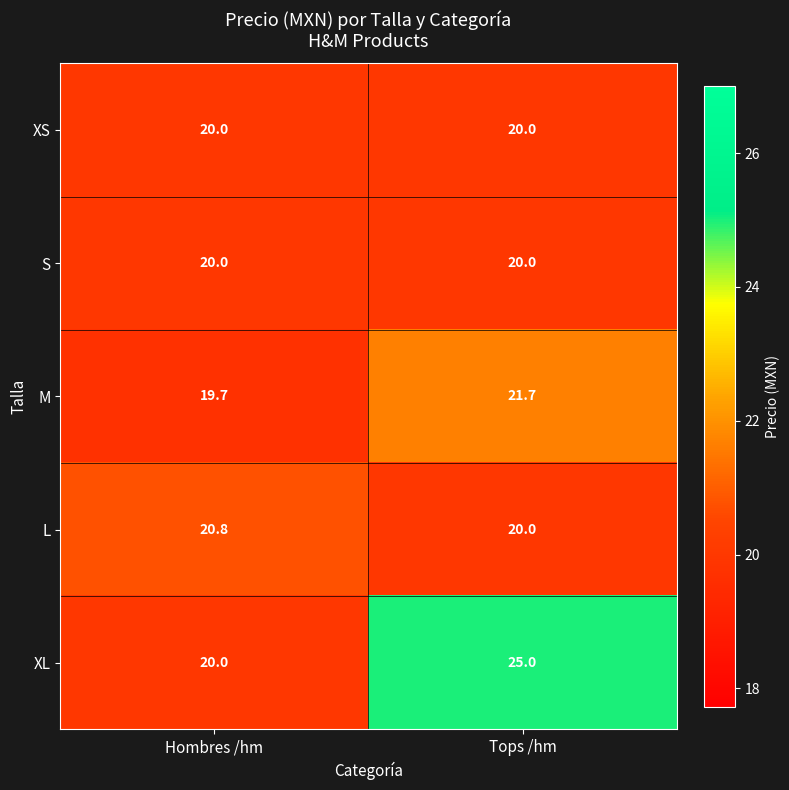

What value does the L series have at Tops /hm?

20.0